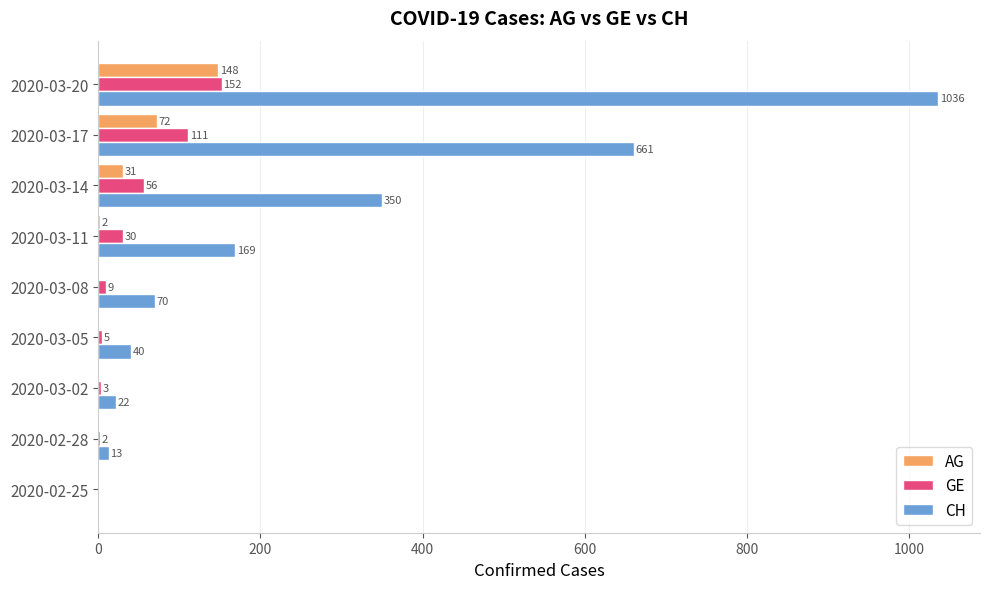

What is the sum of the CH values at 2020-03-20 and 2020-03-11?

1205